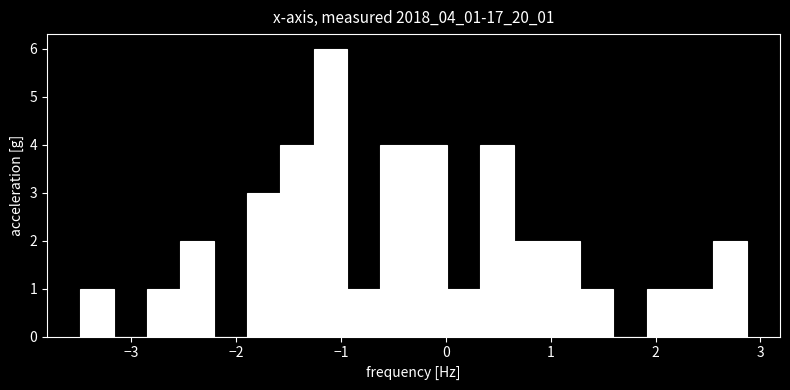

Around what value on the x-axis is the tallest bar? Give the approximate position of its centre, as read against the axis.

-1.1